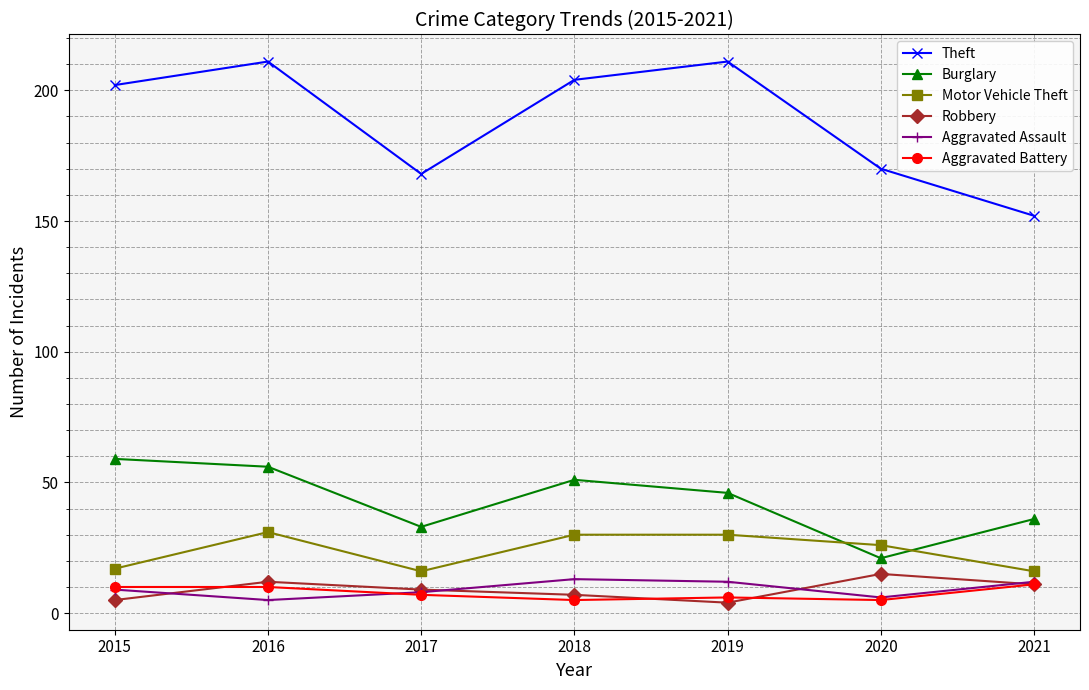

How many series are shown in this chart?

6